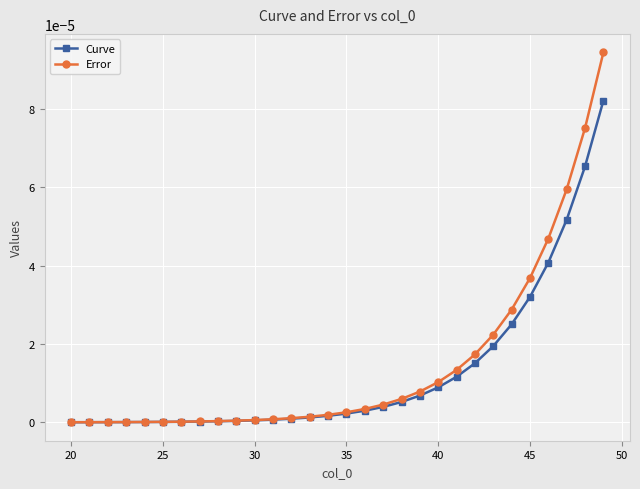

Which series has the largest range (max minus min)?

Error